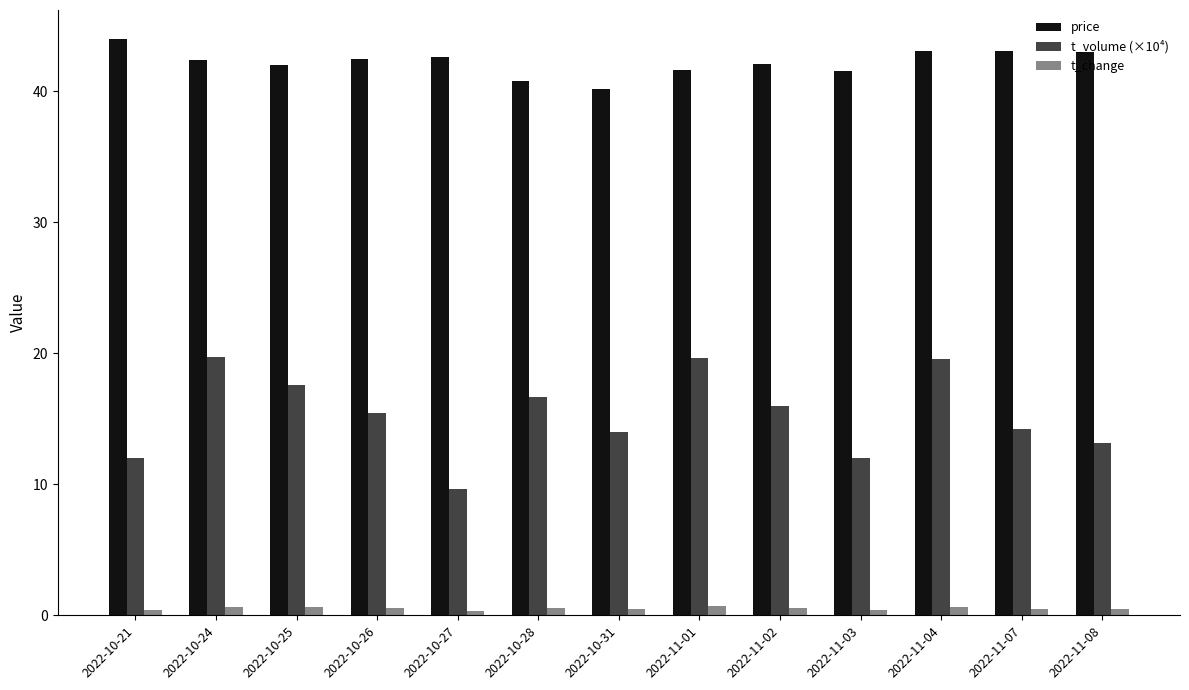

Which series changed the most between 2022-10-21 and 2022-10-26?

t_volume (×10⁴)